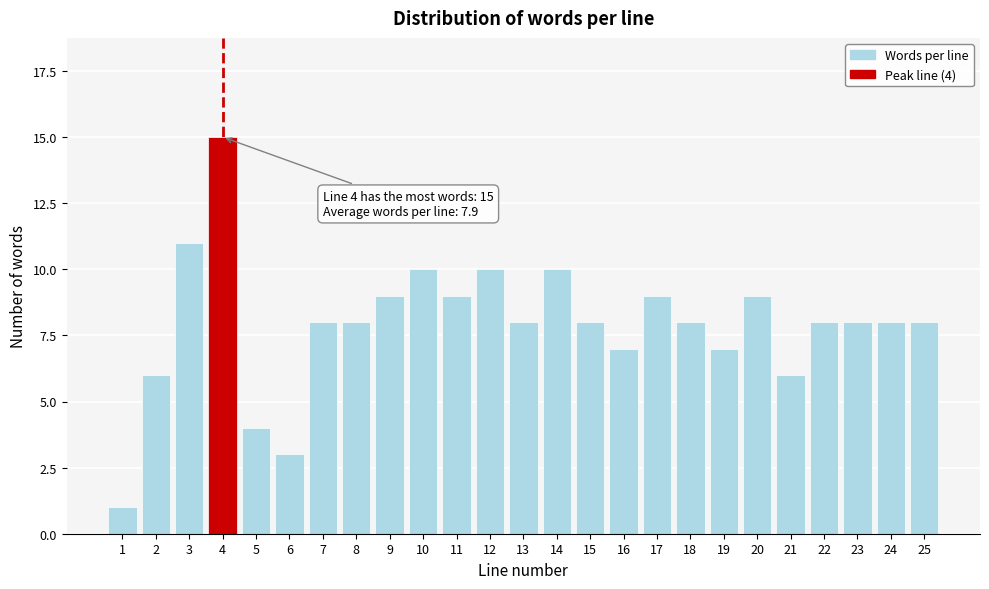

Reading right to left, list all the values displayed in this chart.

25=8	24=8	23=8	22=8	21=6	20=9	19=7	18=8	17=9	16=7	15=8	14=10	13=8	12=10	11=9	10=10	9=9	8=8	7=8	6=3	5=4	4=15	3=11	2=6	1=1